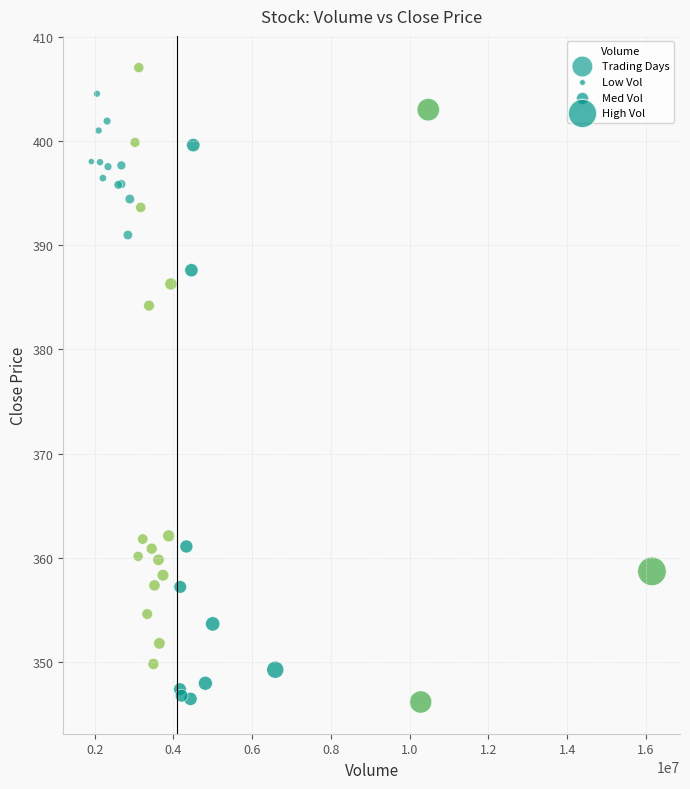

What Y value in the scatter plot is closest to 376?

384.2